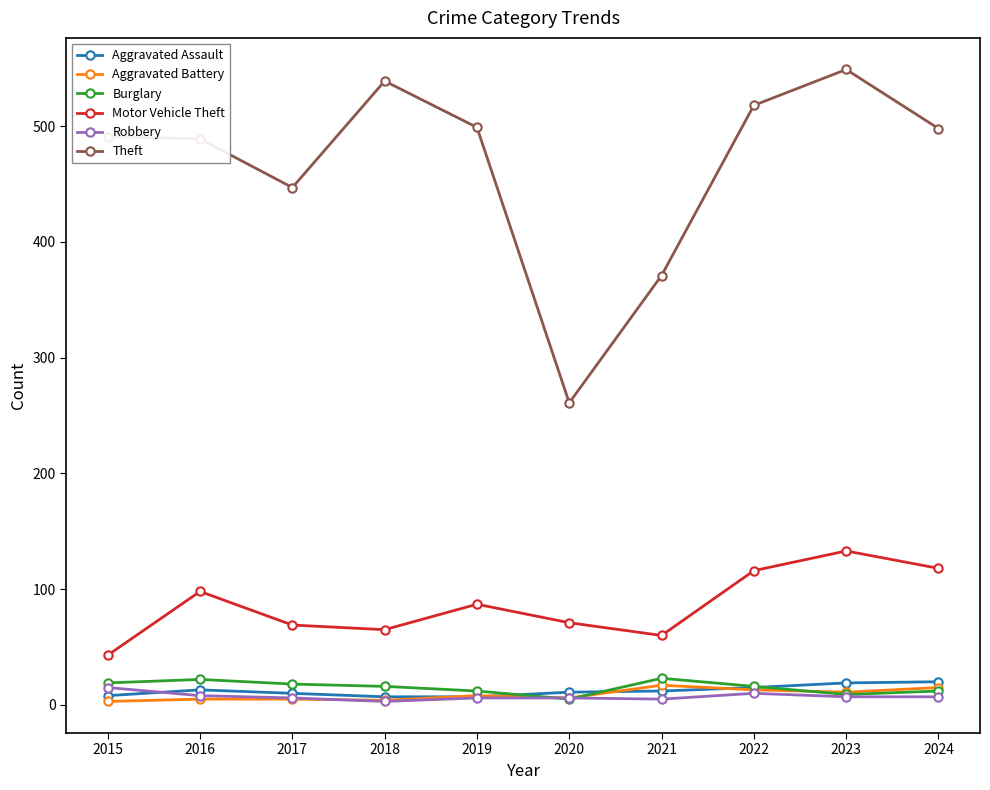

At which category is the sum across all series the highest?

2023